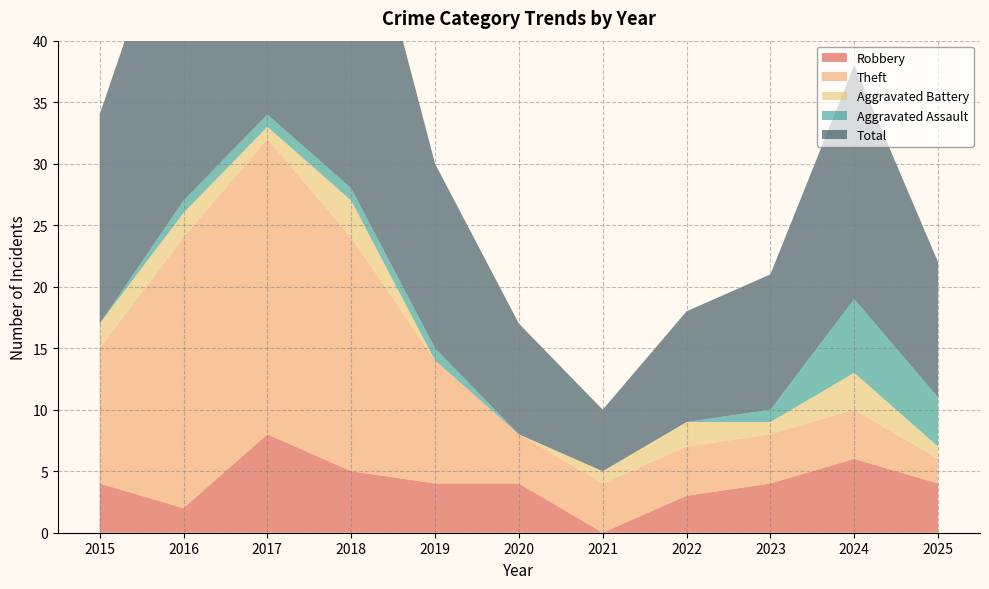

Reading right to left, what are all the values shown in this chart?

Robbery: 4	6	4	3	0	4	4	5	8	2	4
Theft: 2	4	4	4	4	4	10	19	24	22	11
Aggravated Battery: 1	3	1	2	1	0	0	3	1	2	2
Aggravated Assault: 4	6	1	0	0	0	1	1	1	1	0
Total: 11	19	11	9	5	9	15	28	35	27	17